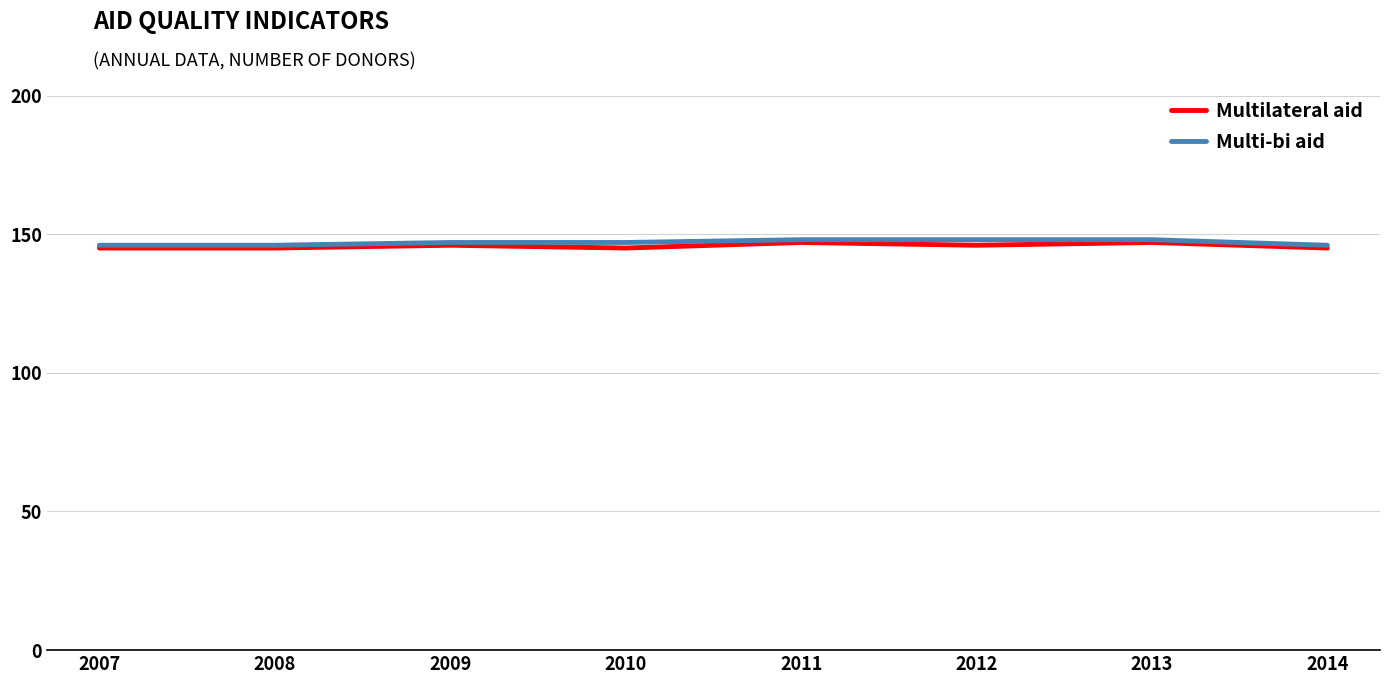

Reading left to right, transcribe all the data shown in this chart.

Multilateral aid: 2007=145	2008=145	2009=146	2010=145	2011=147	2012=146	2013=147	2014=145
Multi-bi aid: 2007=146	2008=146	2009=147	2010=147	2011=148	2012=148	2013=148	2014=146